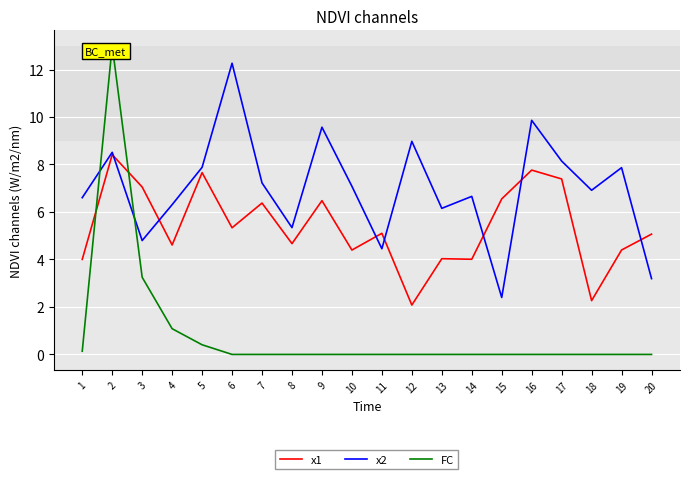

List the series in order of their overall mean, highest first.

x2, x1, FC